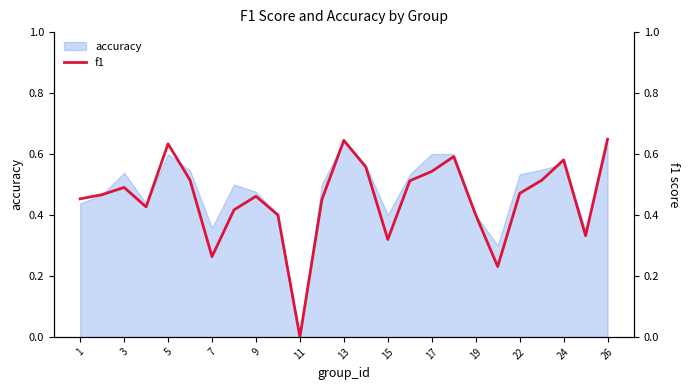

Reading left to right, what are all the values shown in this chart?

0.5	0.5	0.5	0.4	0.6	0.5	0.3	0.4	0.5	0.4	-0.0	0.5	0.6	0.6	0.3	0.5	0.5	0.6	0.4	0.2	0.5	0.5	0.6	0.3	0.6